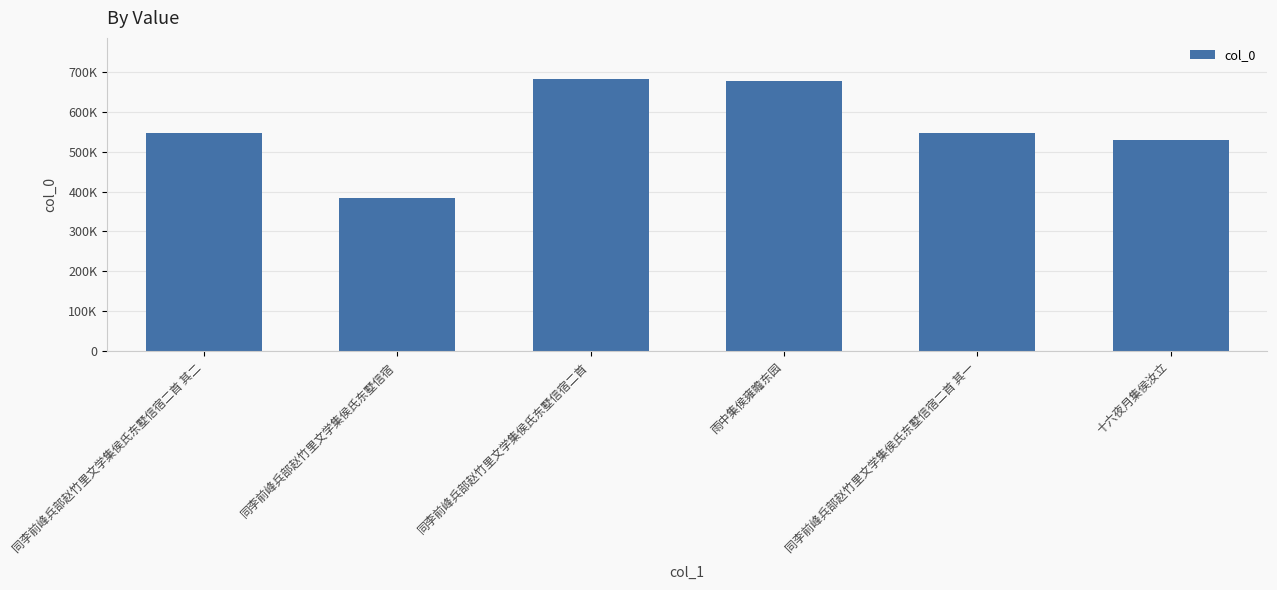

True or false: the data shows 140807 at 十六夜月集侯汝立.

False